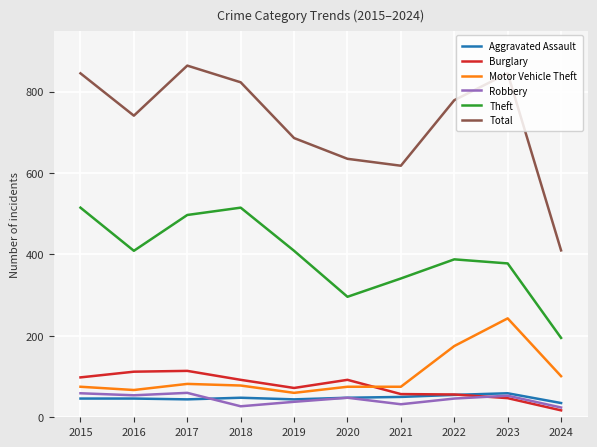

Where is the first local minimum for Burglary?

2019